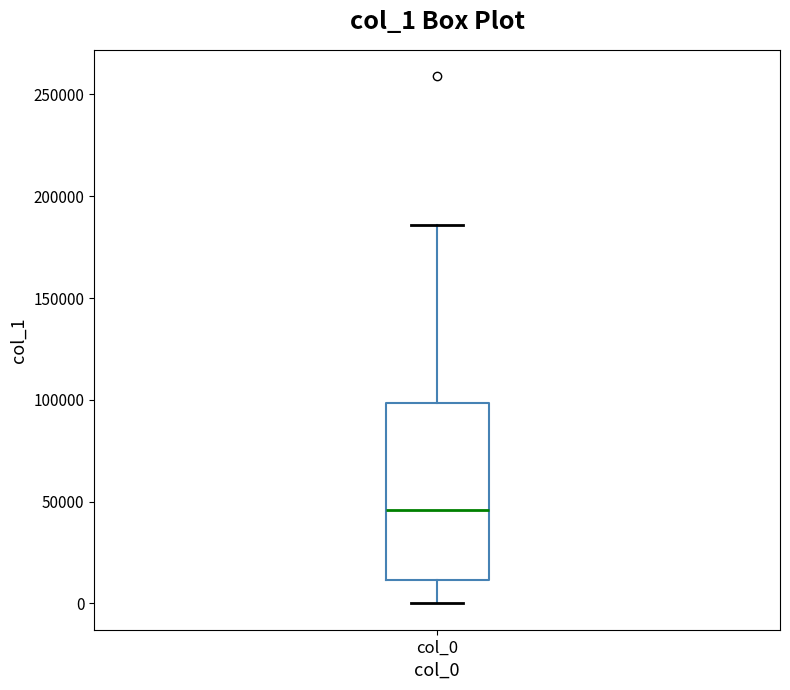

Where does the lower whisker of the box for col_0 end on the y-axis? The values are not printed on the chart, so give them approximately, as read against the axis.

0